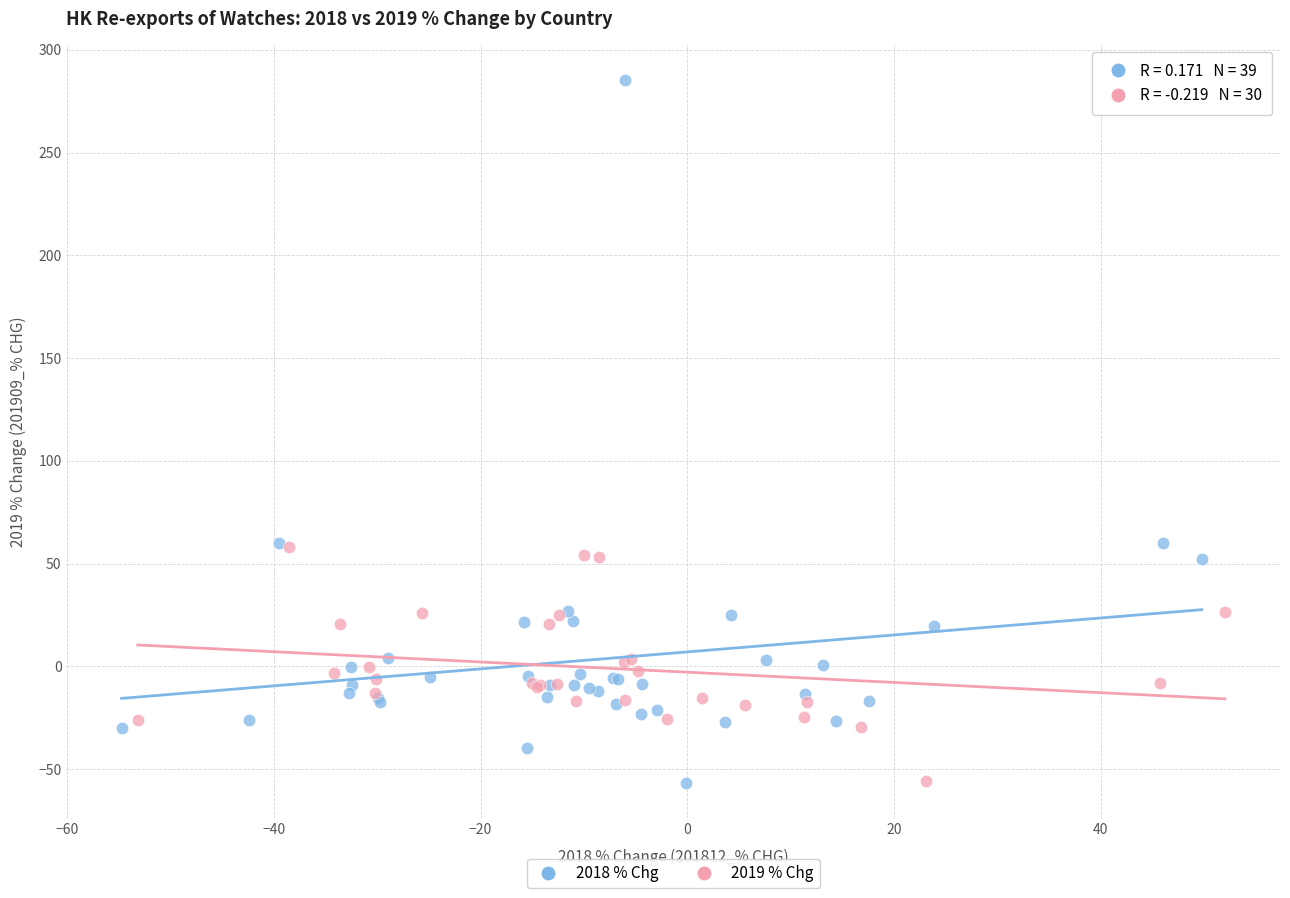

Which series reaches the maximum Y coordinate?

2018 % Chg